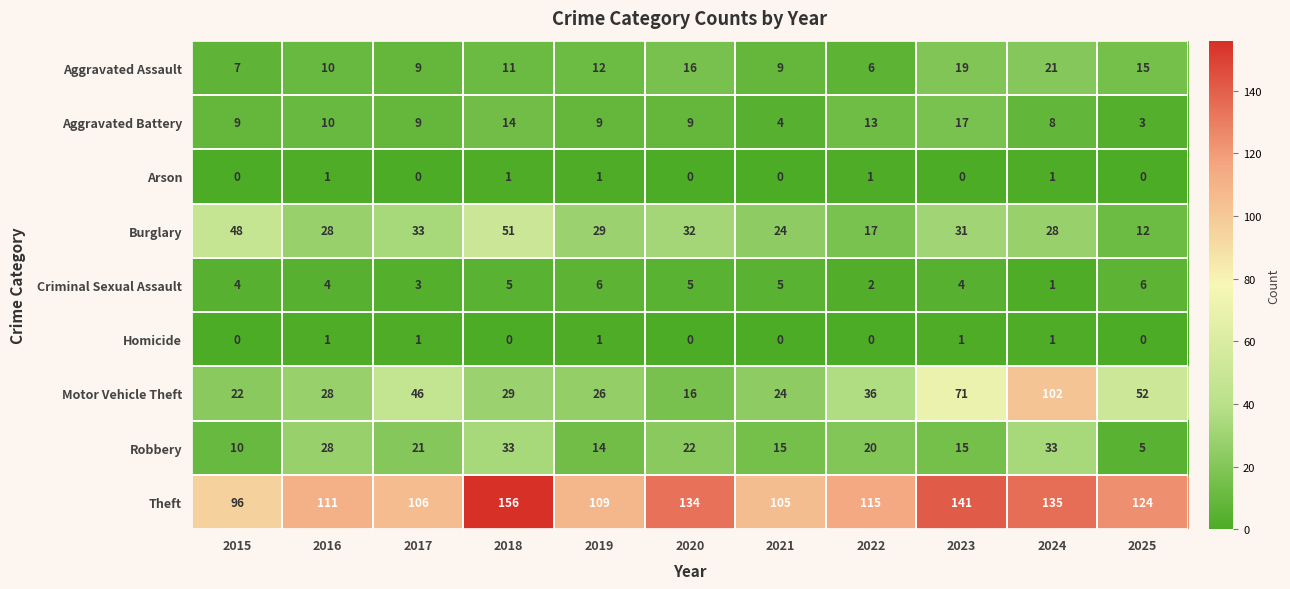

Which series has the largest total across all categories?

Theft